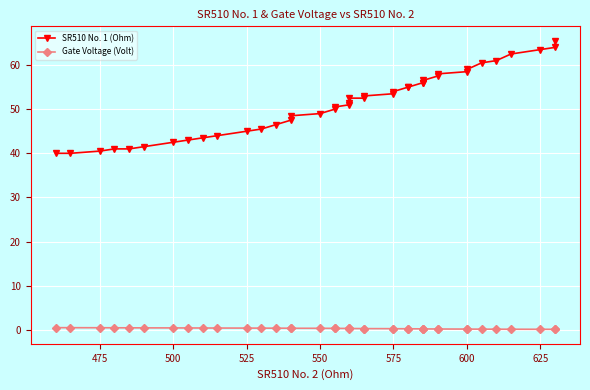

True or false: SR510 No. 1 (Ohm) and Gate Voltage (Volt) cross at least once.

False